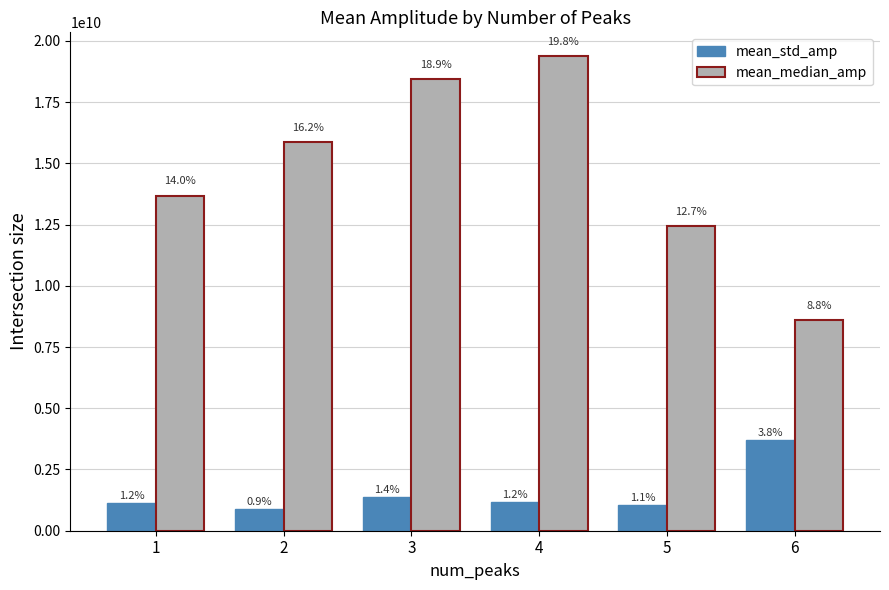

Reading left to right, extract all data points from this chart.

mean_std_amp: 1141991135.5	894208800.8	1396427583.1	1172022907.8	1046535142.9	3714724797.7
mean_median_amp: 13676850874.9	15861654585.4	18429584571.5	19380038360.4	12432128698.8	8598333762.3